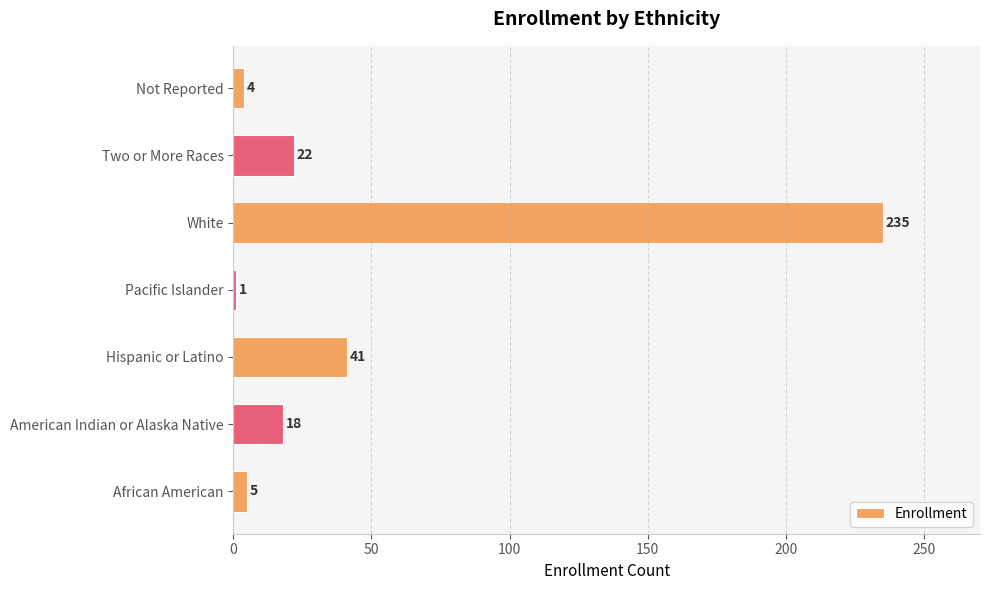

Which has a higher value, African American or Not Reported?

African American